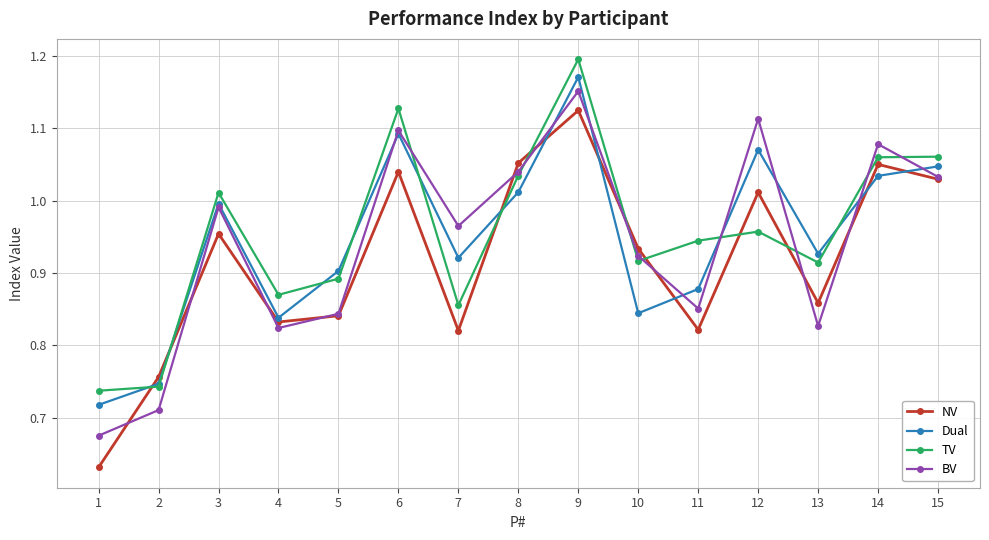

How many intersections are there between NV and Dual?

8